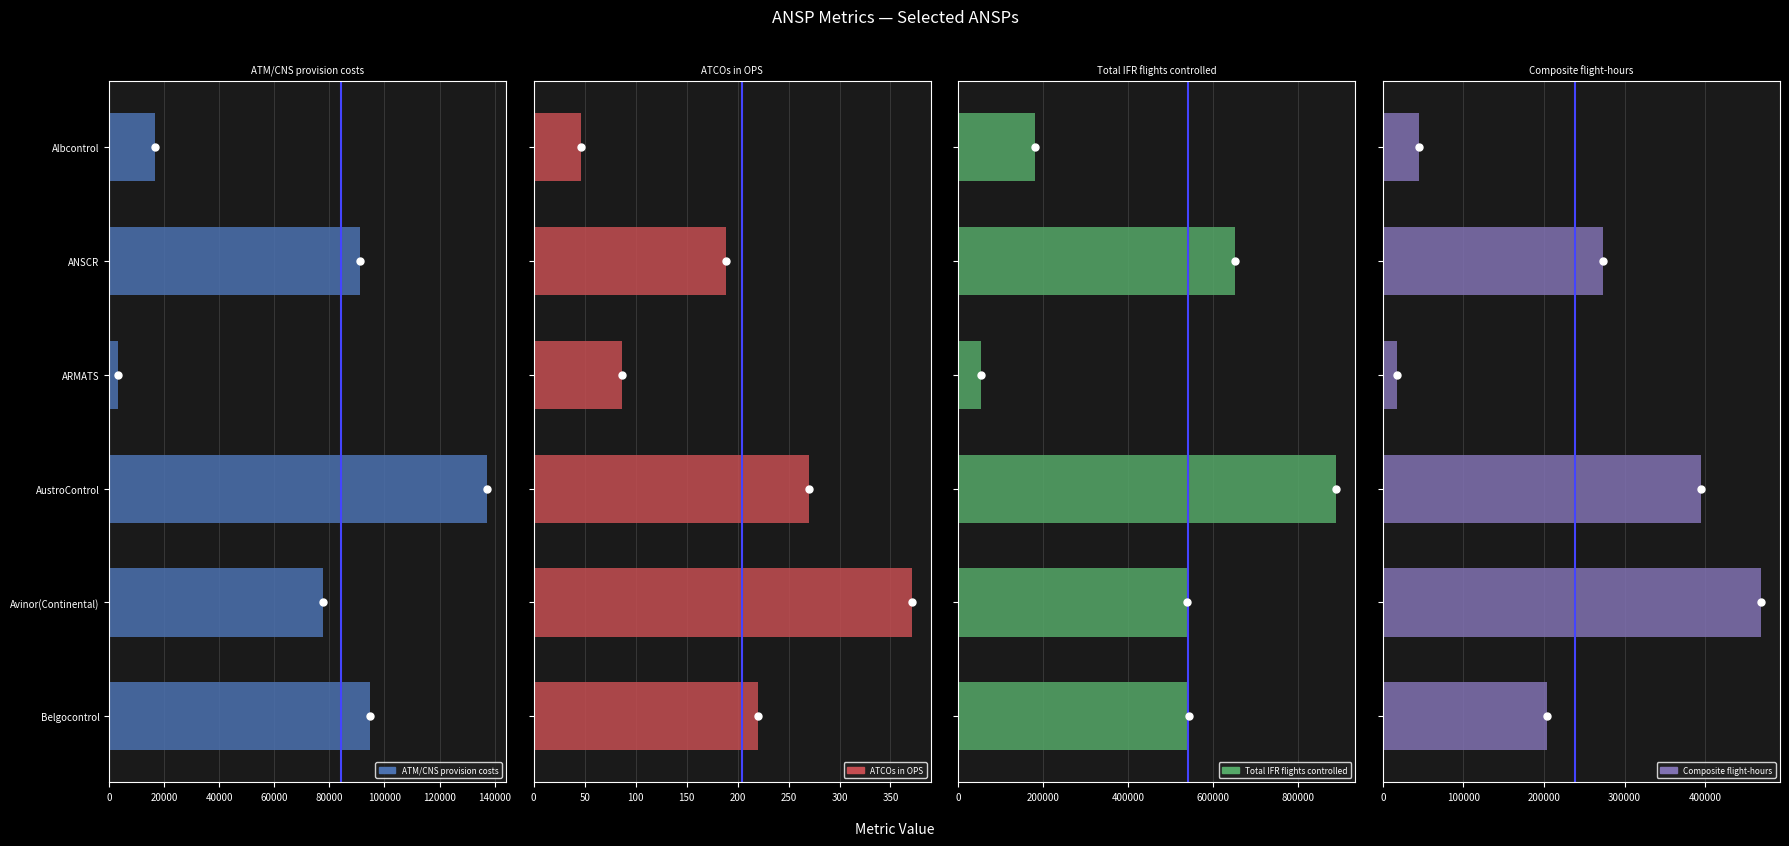

How many groups of bars are there?

6